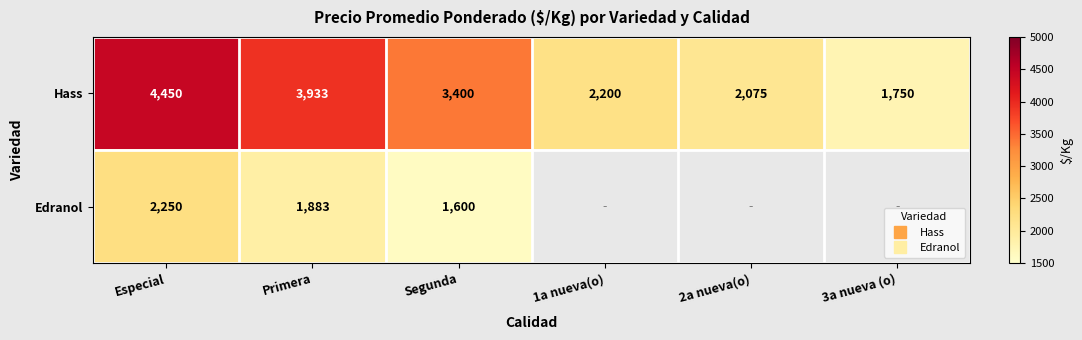

Count the number of categories in the chart.

6